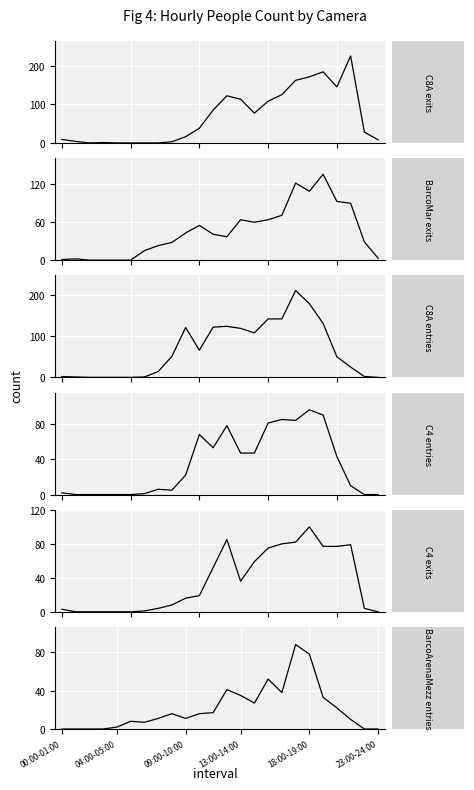

What is the average value of the C8A exits series?

68